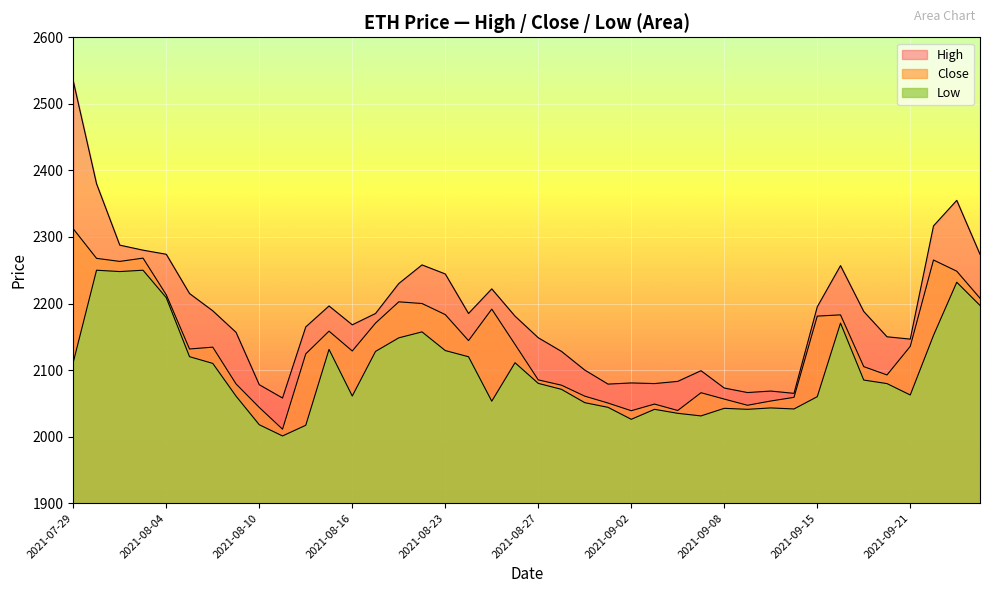

At which label is Low closest to 2125?

2021-08-17